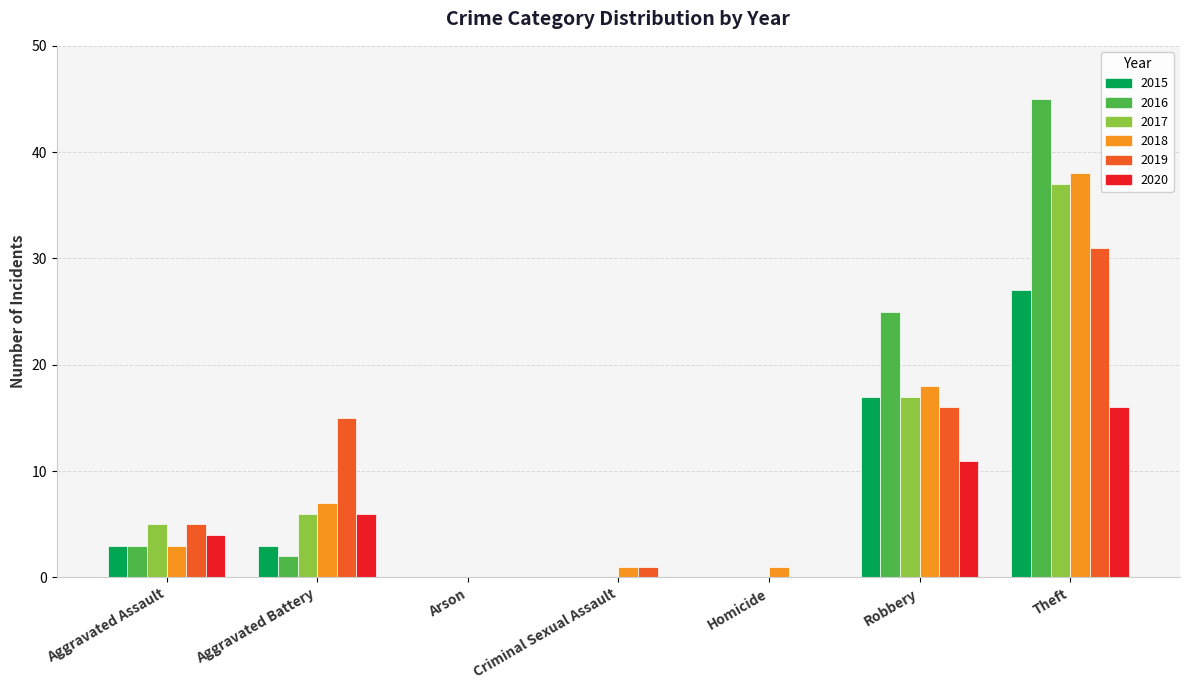

Reading right to left, transcribe all the data shown in this chart.

2015: Theft=27	Robbery=17	Homicide=0	Criminal Sexual Assault=0	Arson=0	Aggravated Battery=3	Aggravated Assault=3
2016: Theft=45	Robbery=25	Homicide=0	Criminal Sexual Assault=0	Arson=0	Aggravated Battery=2	Aggravated Assault=3
2017: Theft=37	Robbery=17	Homicide=0	Criminal Sexual Assault=0	Arson=0	Aggravated Battery=6	Aggravated Assault=5
2018: Theft=38	Robbery=18	Homicide=1	Criminal Sexual Assault=1	Arson=0	Aggravated Battery=7	Aggravated Assault=3
2019: Theft=31	Robbery=16	Homicide=0	Criminal Sexual Assault=1	Arson=0	Aggravated Battery=15	Aggravated Assault=5
2020: Theft=16	Robbery=11	Homicide=0	Criminal Sexual Assault=0	Arson=0	Aggravated Battery=6	Aggravated Assault=4